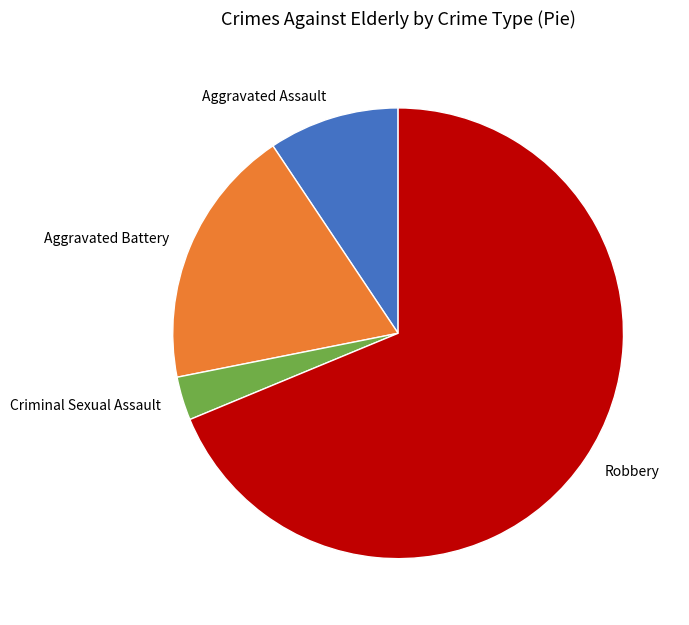

Which slice represents more than half of the pie?

Robbery